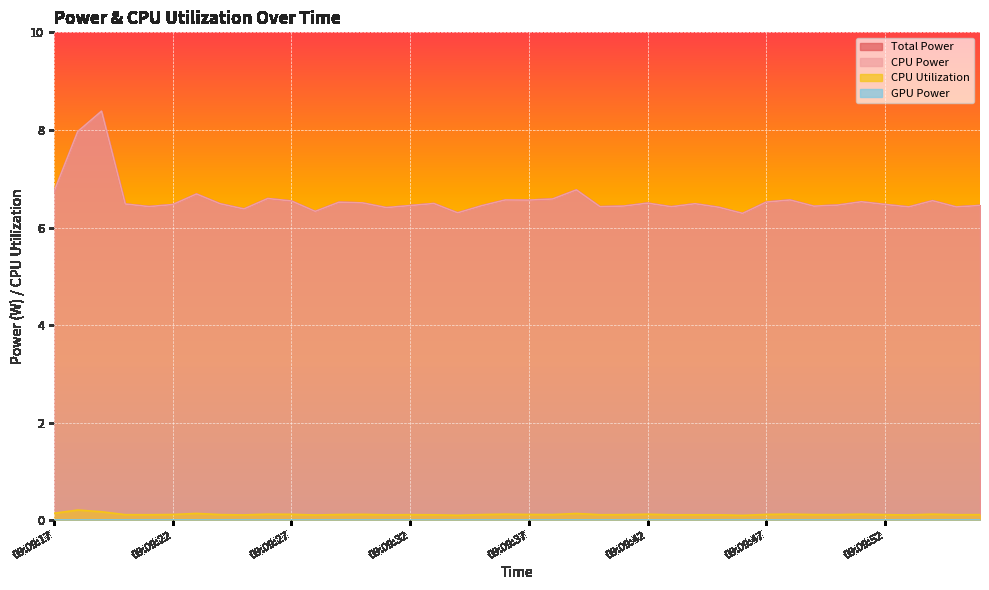

What value does the Total Power series have at 09:09:51?

6.5